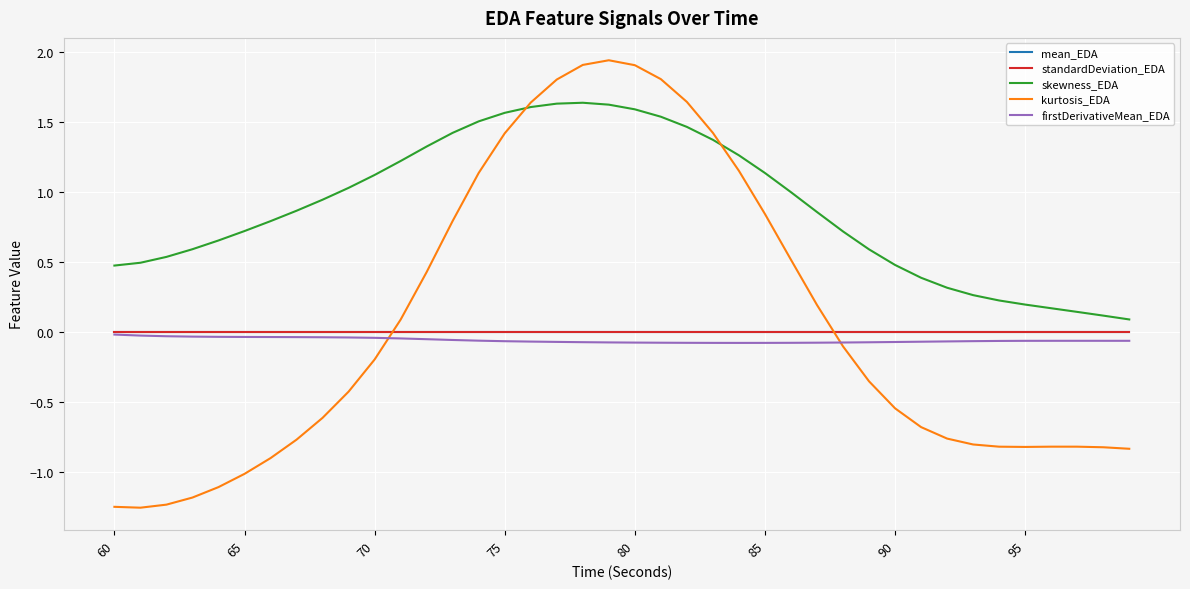

Which series has the largest range (max minus min)?

kurtosis_EDA